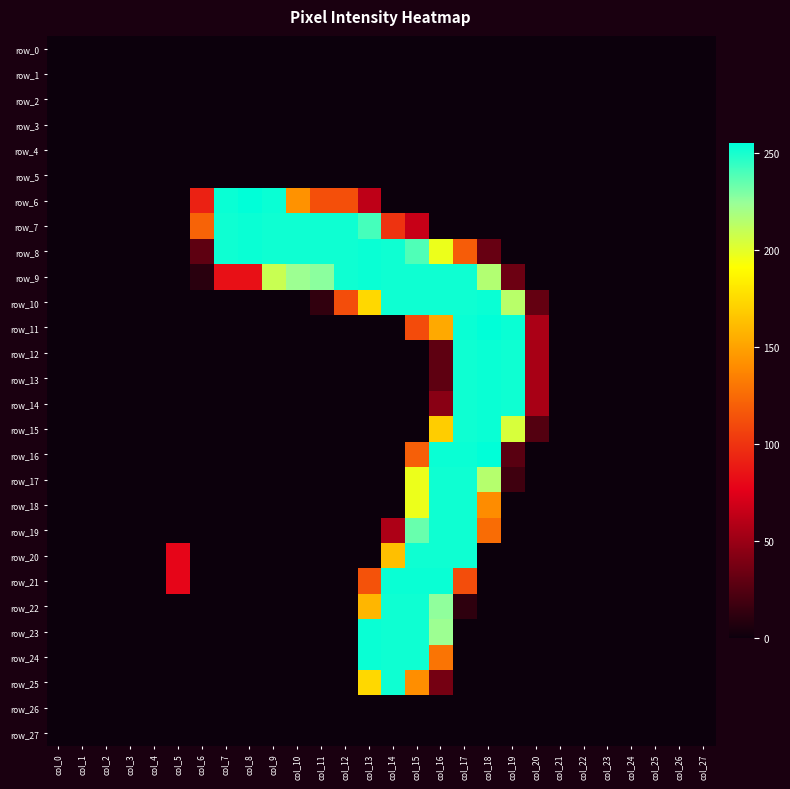

Which has a higher value, col_13 or col_1?

col_13